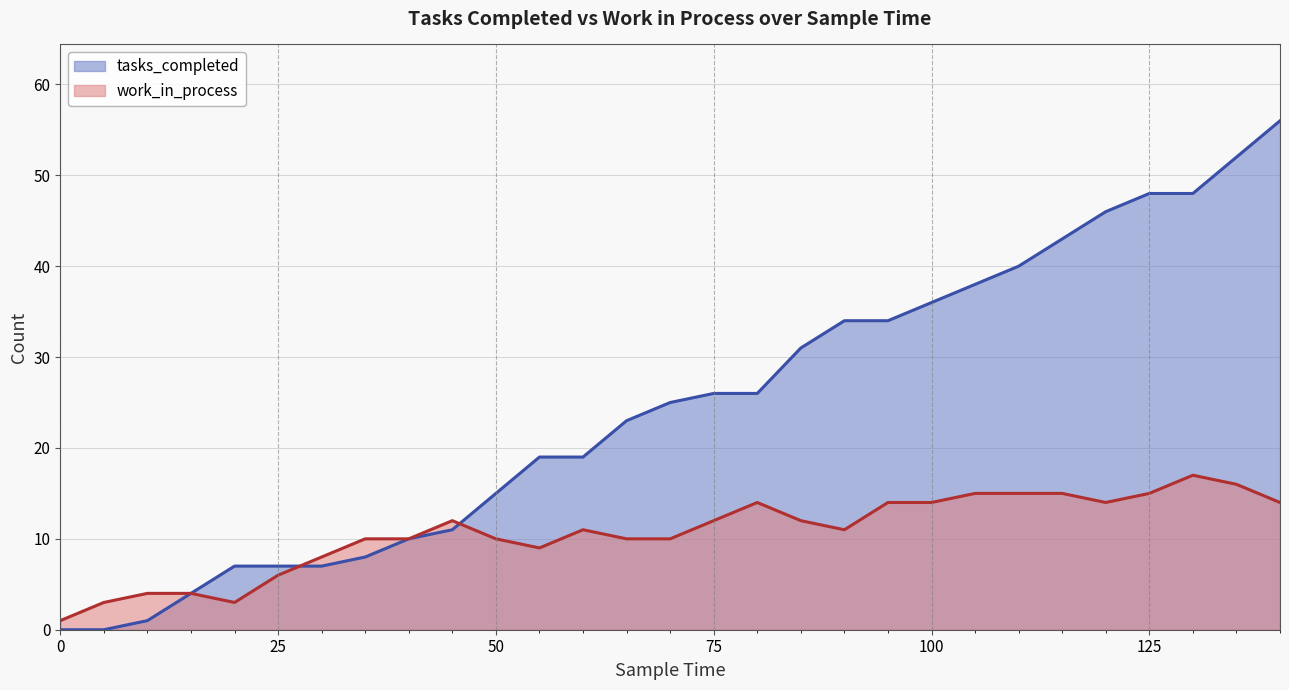

Rank the categories by work_in_process value from highest to lowest.

130, 135, 105, 110, 115, 125, 80, 95, 100, 120, 140, 45, 75, 85, 60, 90, 35, 40, 50, 65, 70, 55, 30, 25, 10, 15, 5, 20, 0